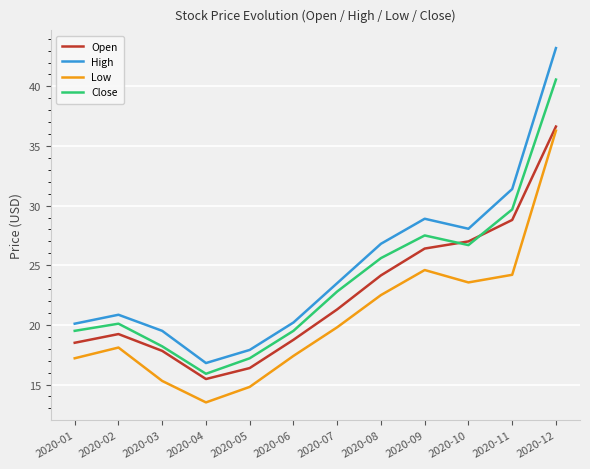

What is the difference between the High values at 2020-08 and 2020-05?

8.9